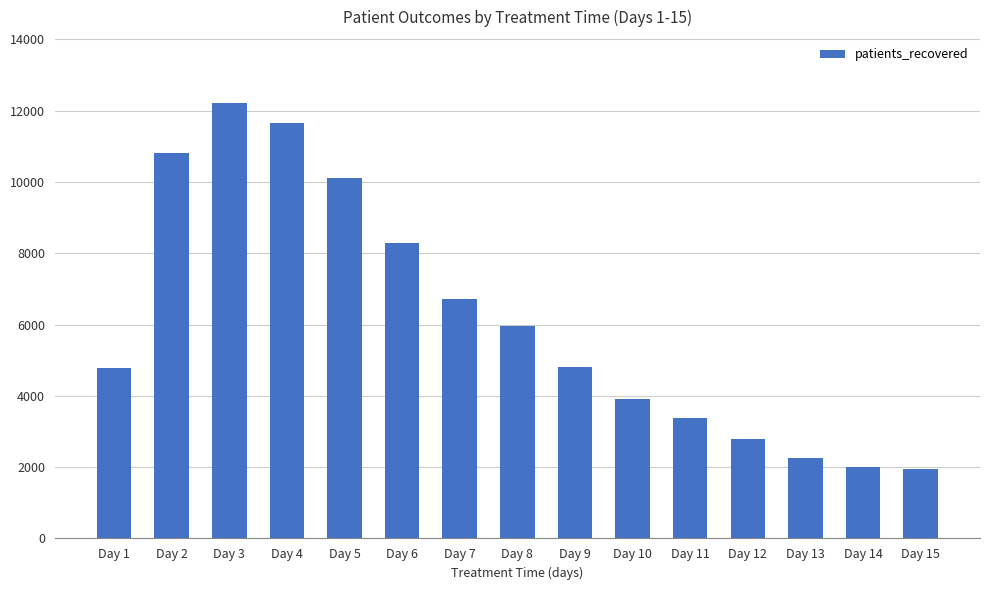

What is the change in value from Day 6 to Day 14?

-6301